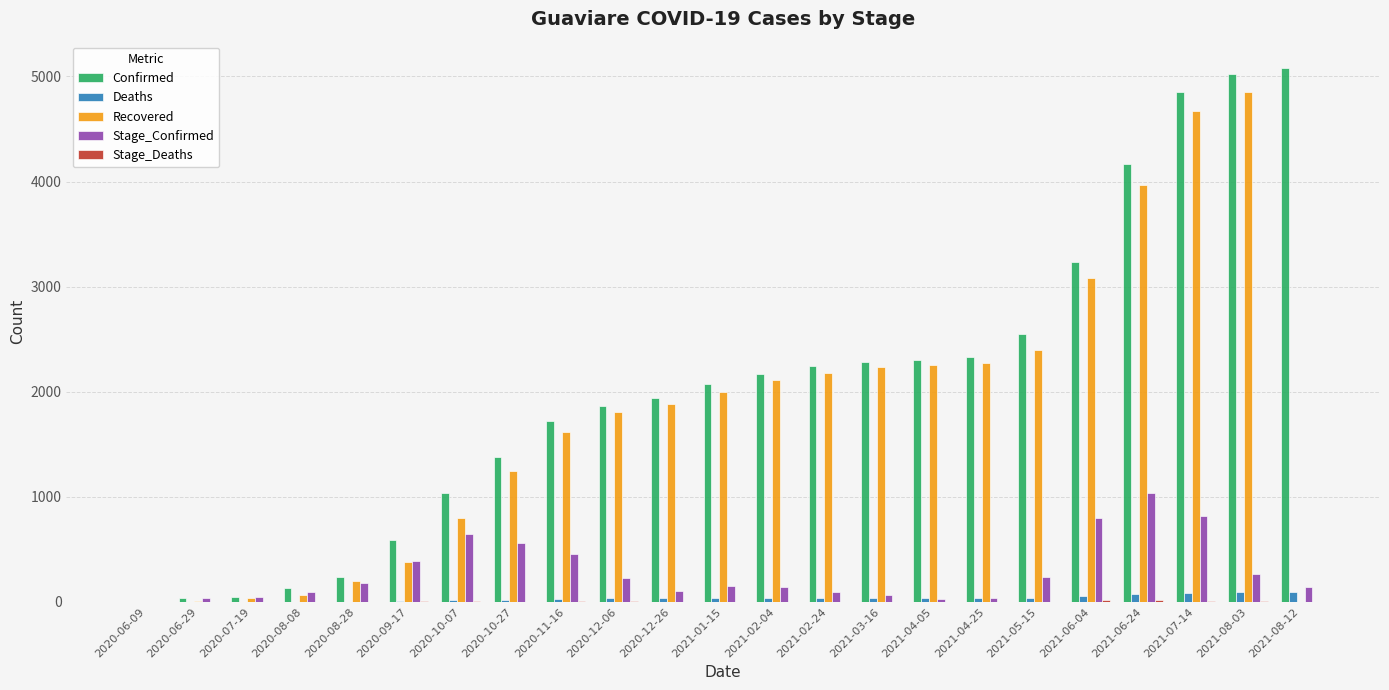

Which series has the largest total across all categories?

Confirmed